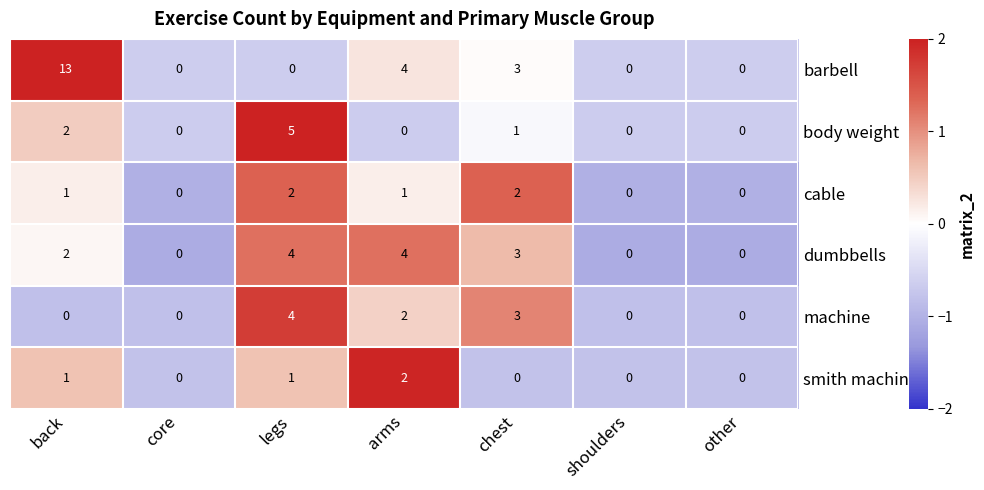

True or false: smith machine has a value of 0 at chest.

True